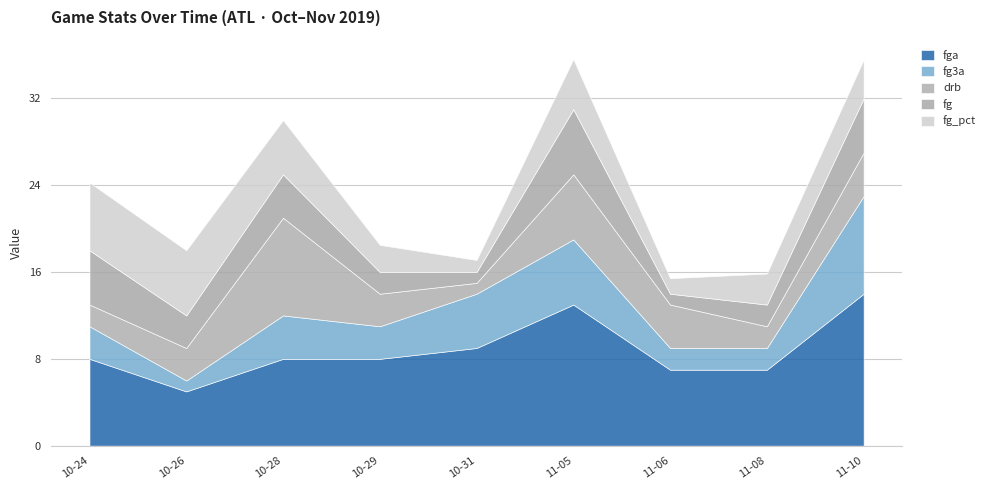

Reading left to right, list all the values displayed in this chart.

fg_pct: 0.6	0.6	0.5	0.2	0.1	0.5	0.1	0.3	0.4
fg3a: 3.0	1.0	4.0	3.0	5.0	6.0	2.0	2.0	9.0
fg: 5.0	3.0	4.0	2.0	1.0	6.0	1.0	2.0	5.0
fga: 8.0	5.0	8.0	8.0	9.0	13.0	7.0	7.0	14.0
drb: 2.0	3.0	9.0	3.0	1.0	6.0	4.0	2.0	4.0